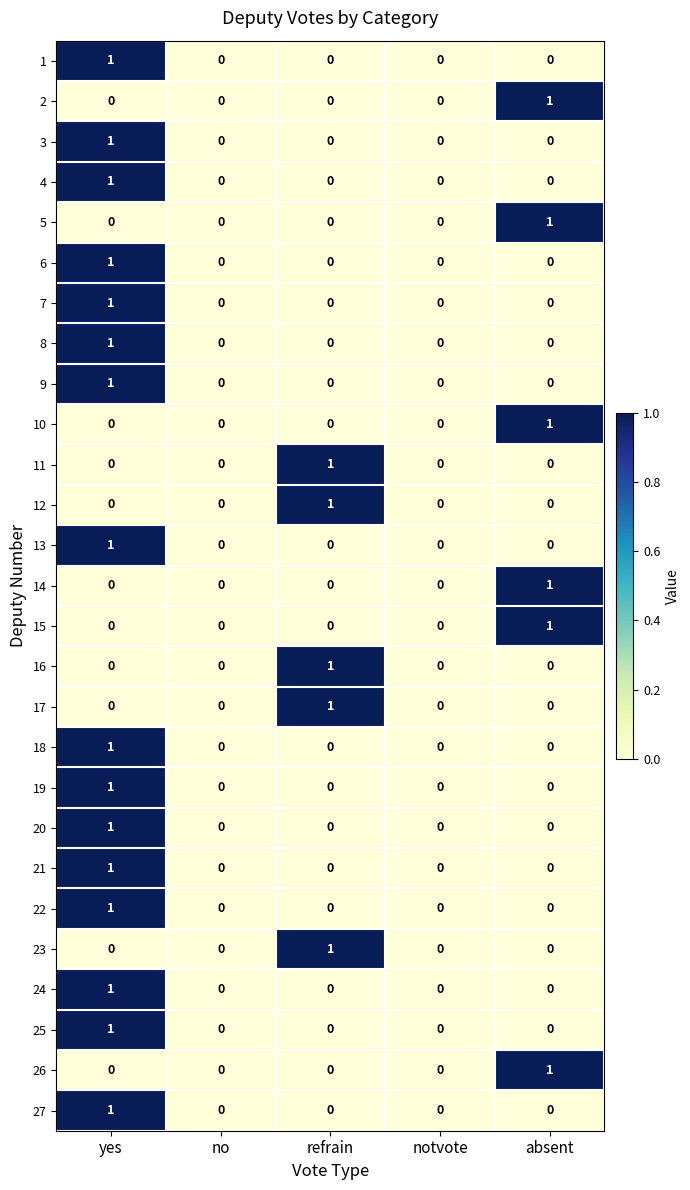

Is the value of 14 at absent greater than the value of 22 at notvote?

Yes